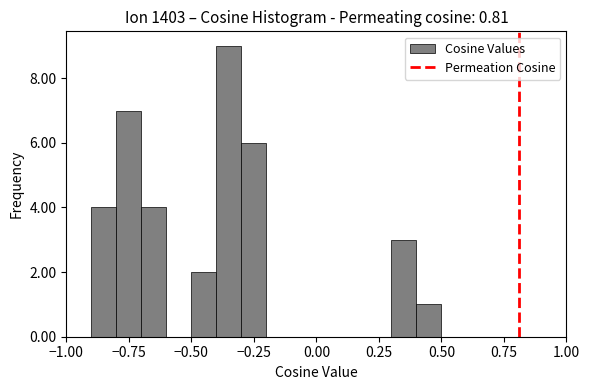

Read against the x-axis, roughly where is the centre of the tallest bar?

-0.35